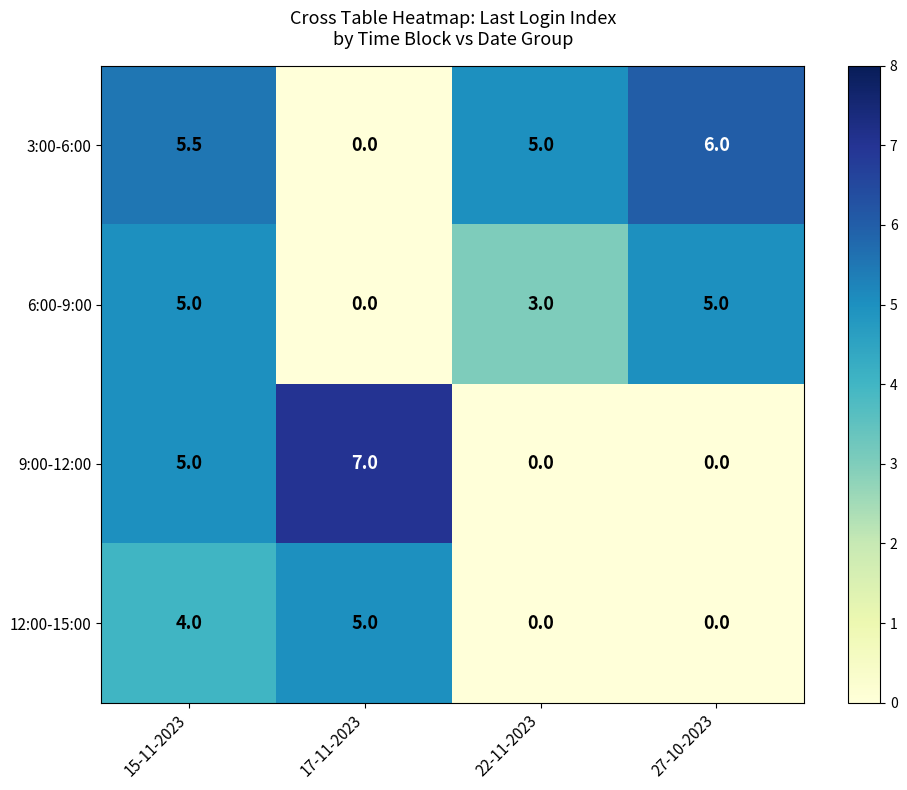

Count the 12:00-15:00 values in the range 0 to 5.

4